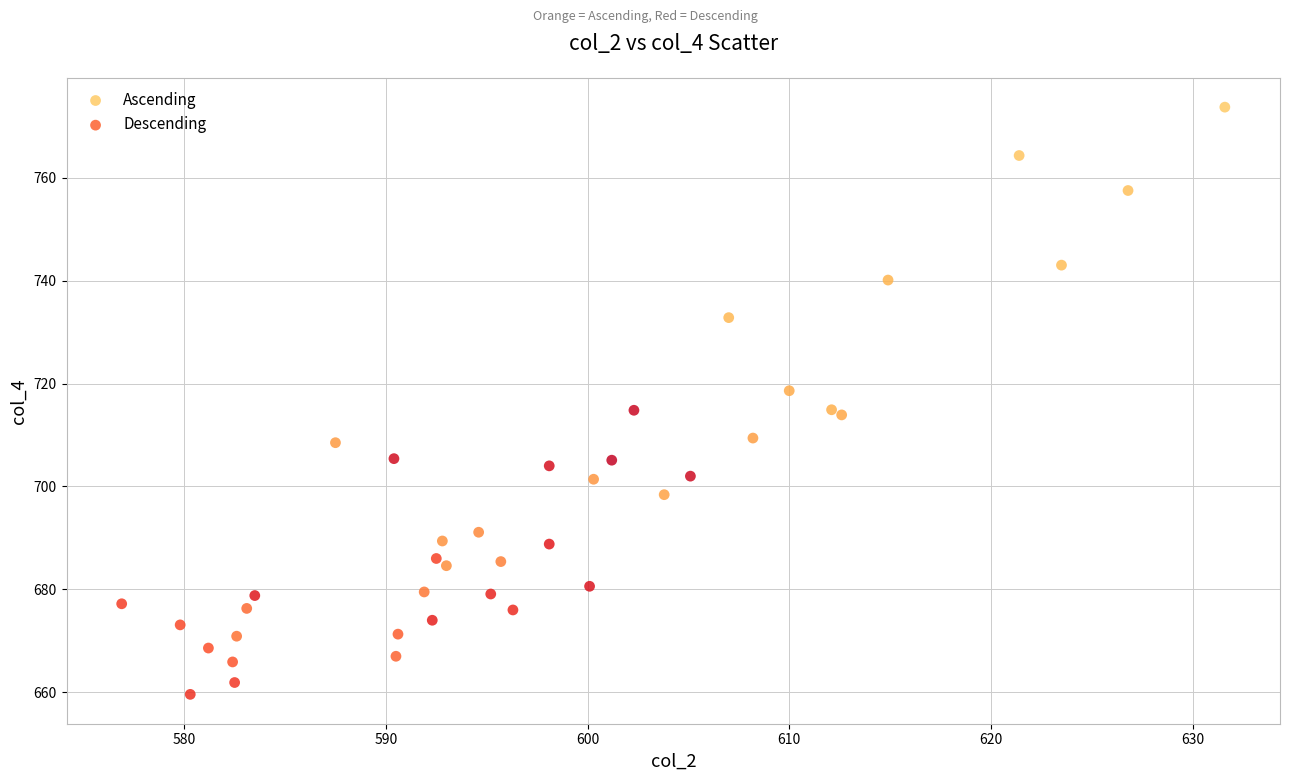

Which series contains the highest Y value?

Ascending